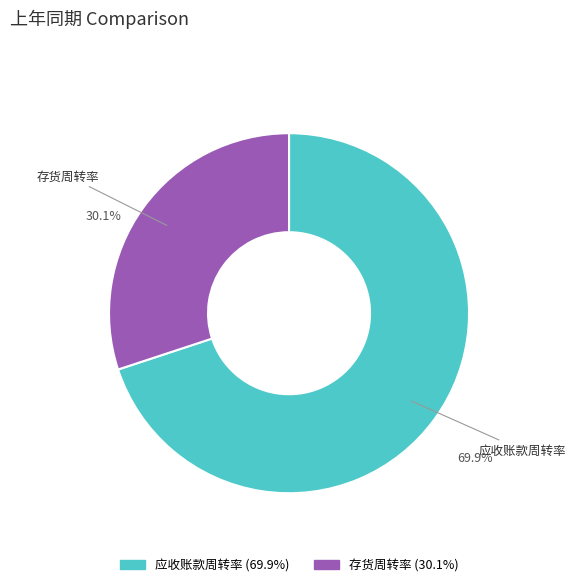

Is there a majority slice in this chart?

Yes